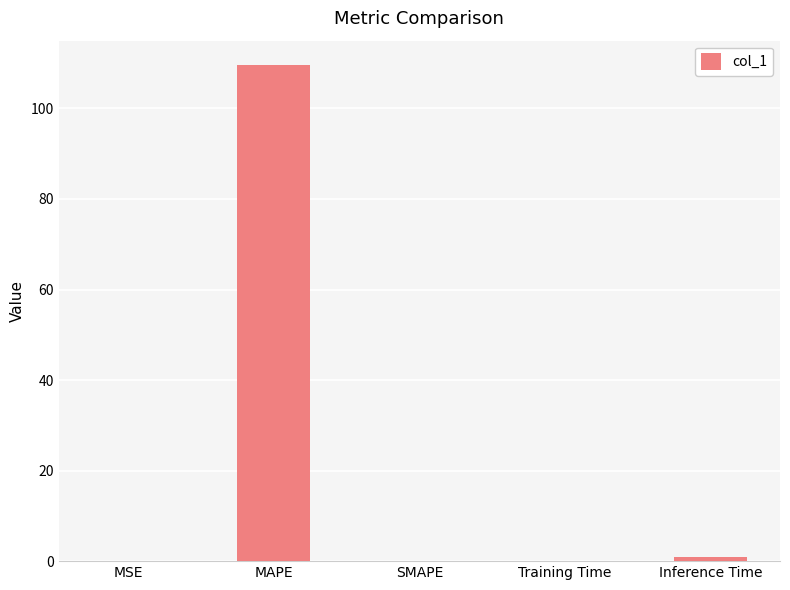

Which has a higher value, Training Time or MAPE?

MAPE